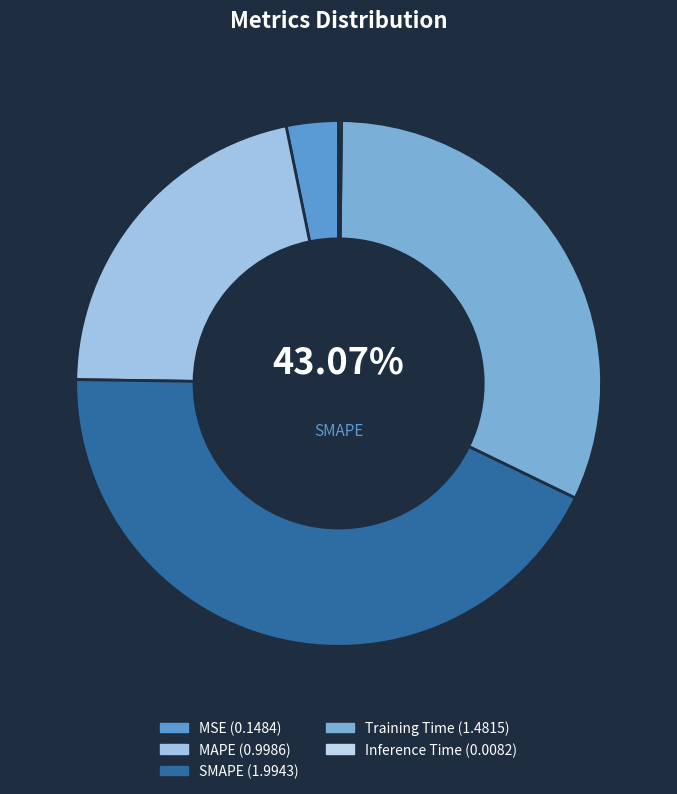

Count the number of slices in the pie.

5